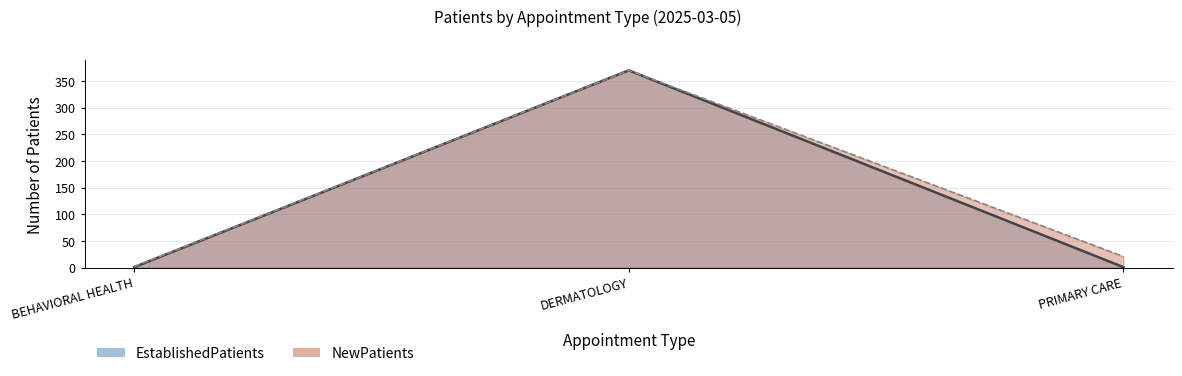

At DERMATOLOGY, list the series in order from smallest to largest.

NewPatients, EstablishedPatients